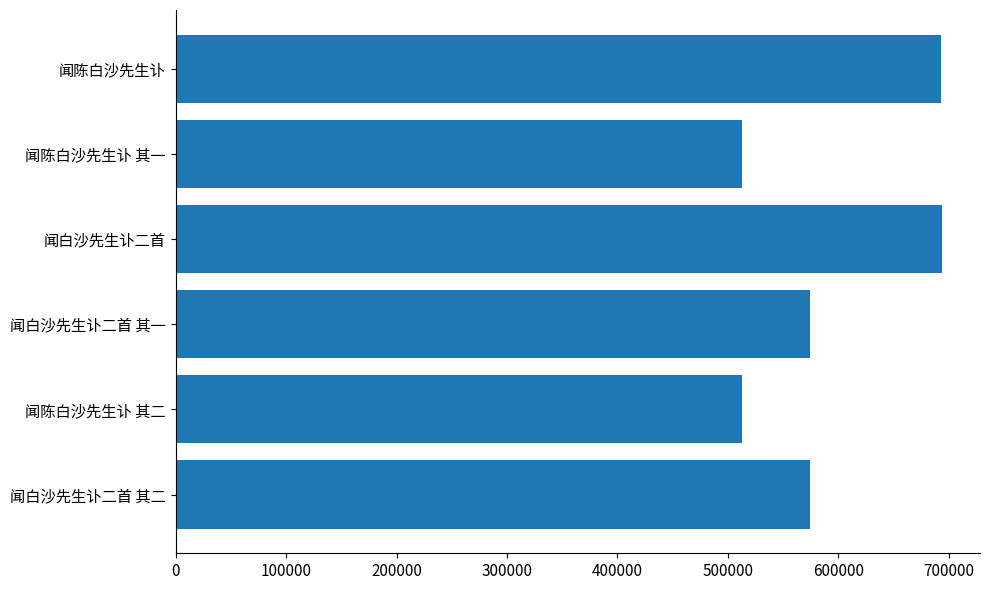

What is the difference between the maximum and minimum values?

180419